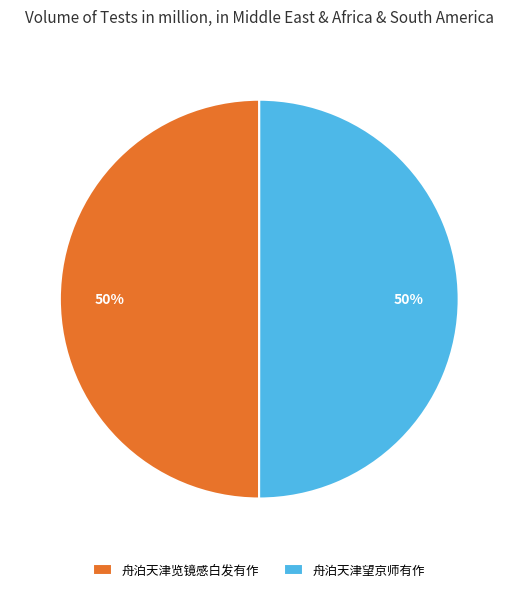

To the nearest percent, what portion does 舟泊天津览镜感白发有作 represent?

50%